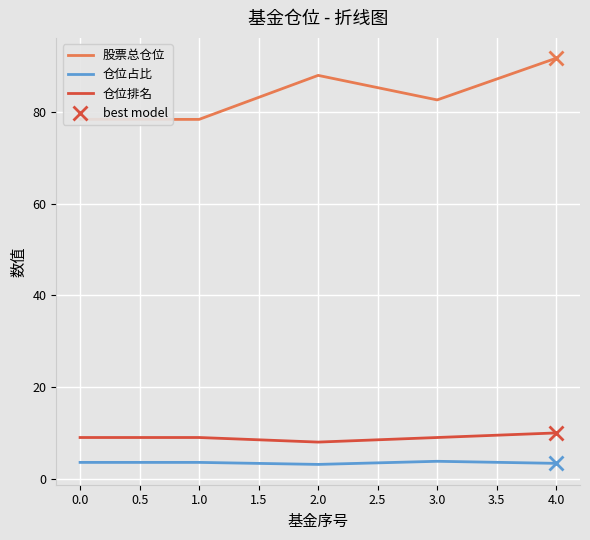

Reading right to left, what are all the values shown in this chart?

股票总仓位: 91.8	82.7	88.0	78.4	78.4
仓位占比: 3.4	3.8	3.1	3.6	3.6
仓位排名: 10.0	9.0	8.0	9.0	9.0